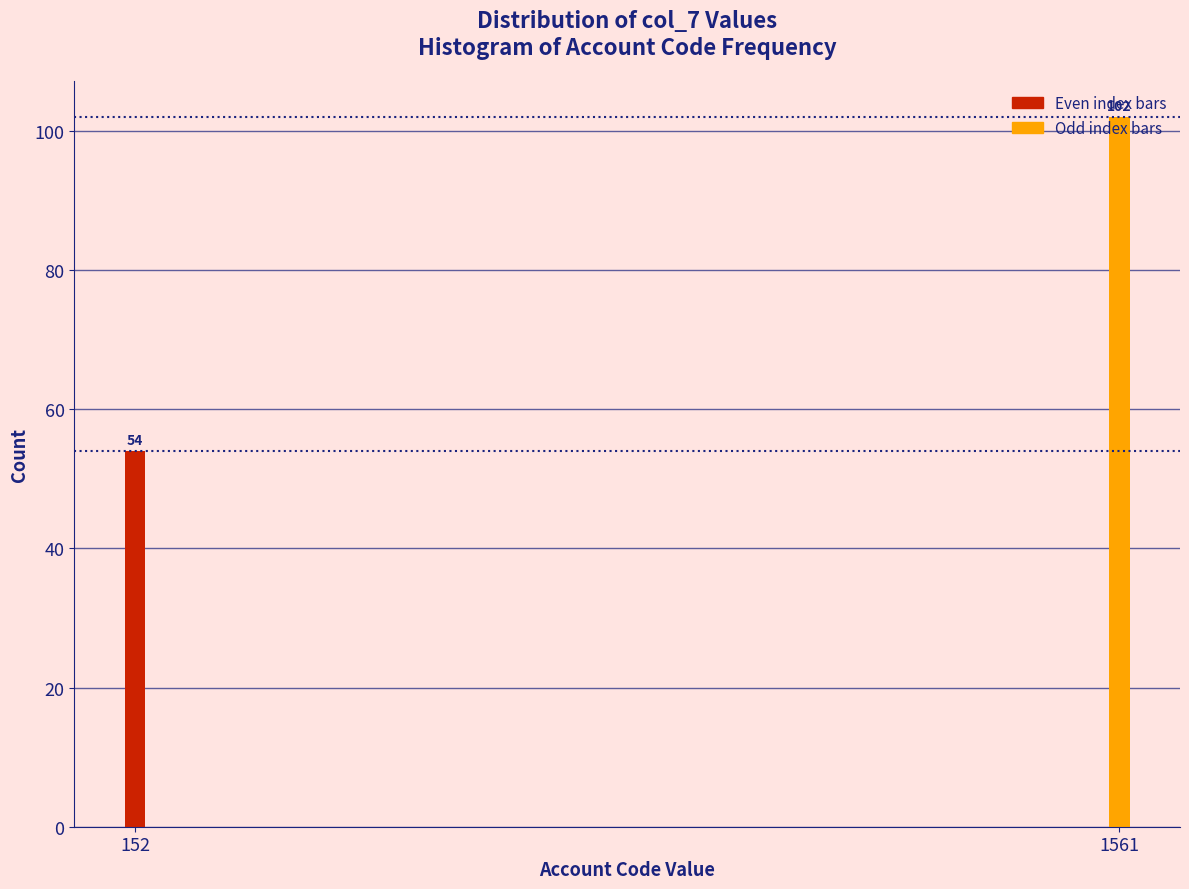

The chart shows a value of 102 at 1561. True or false?

True